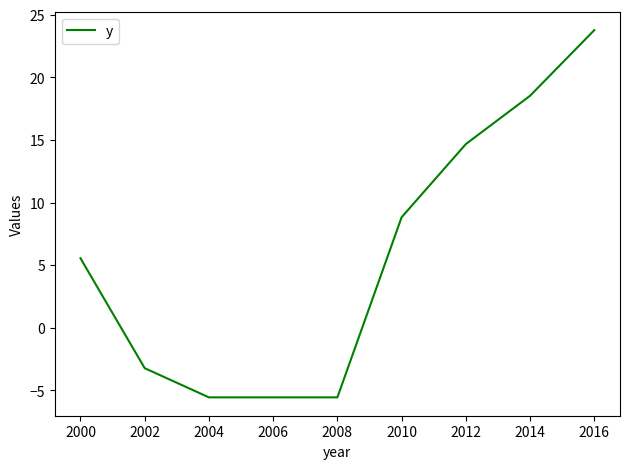

The chart shows a value of -5.5 at 2000. True or false?

False